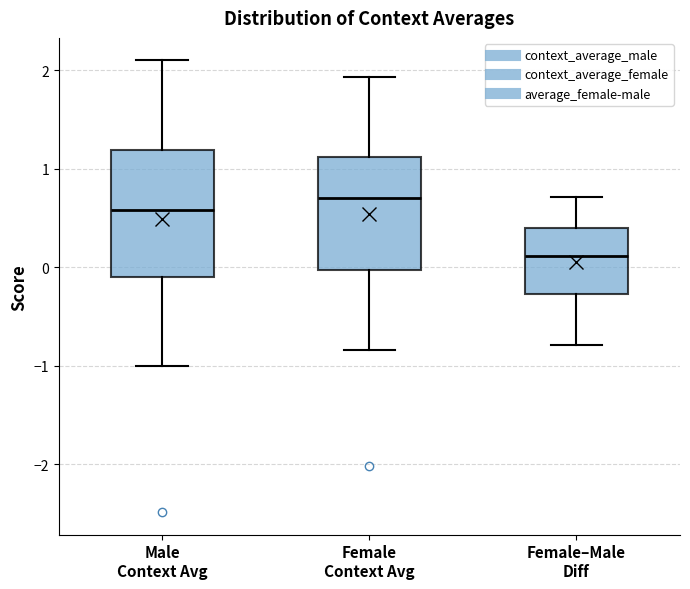

Which box is the tallest, from its lower edge to its upper edge?

Male Context Avg